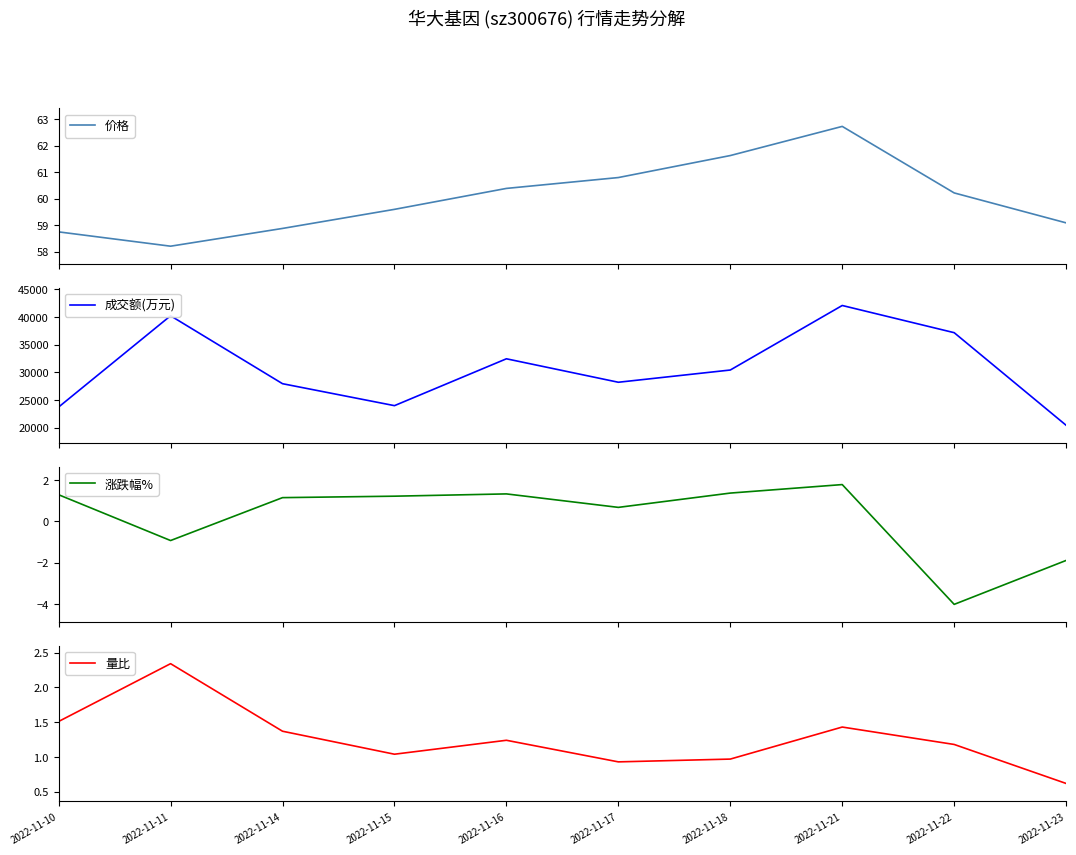

What is the spread (max minus min) of values at 2022-11-17?

28203.3